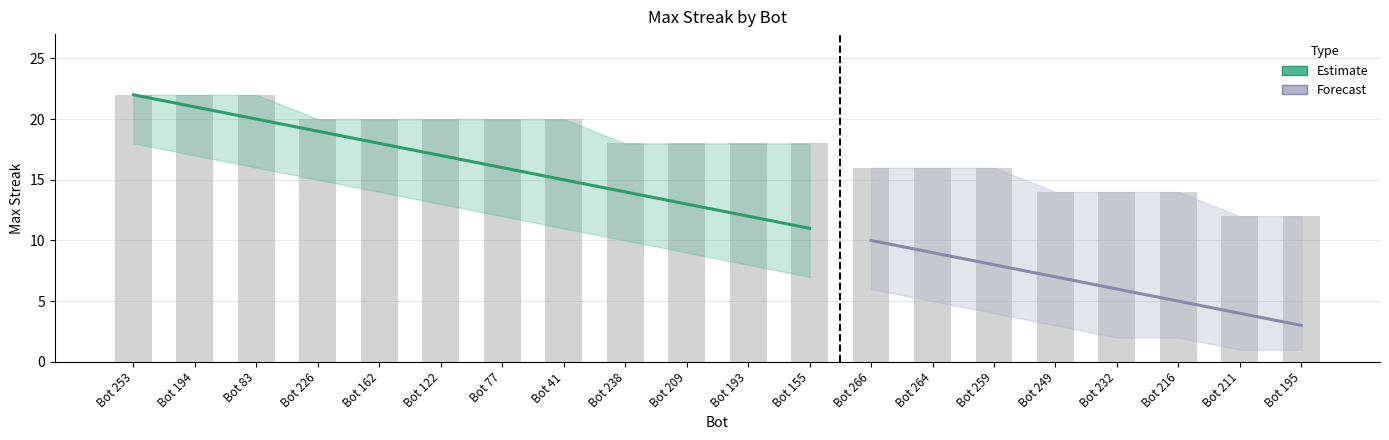

What is the maximum value shown in the chart?

22